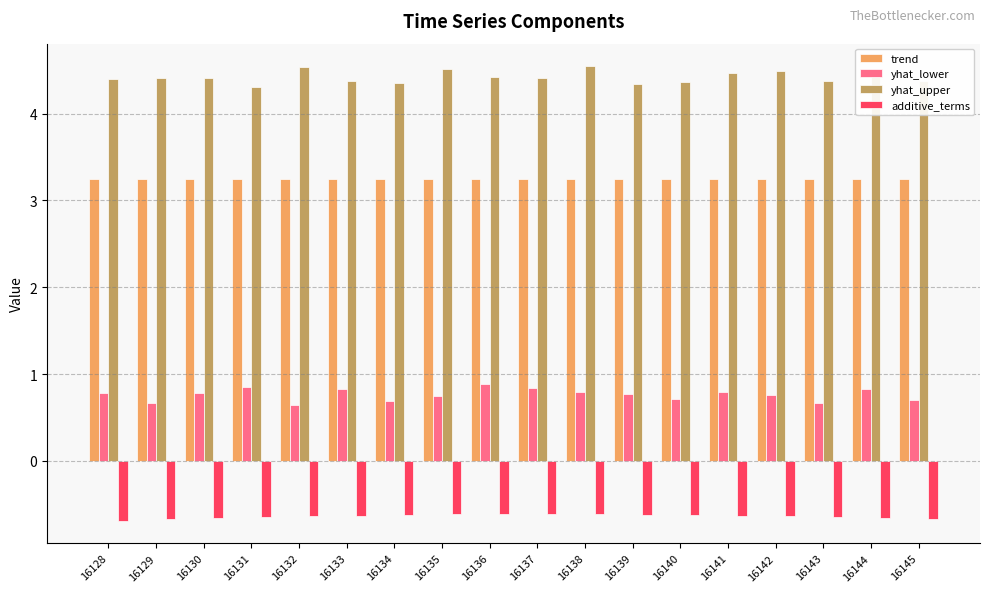

What is the average value of the additive_terms series?

-0.6